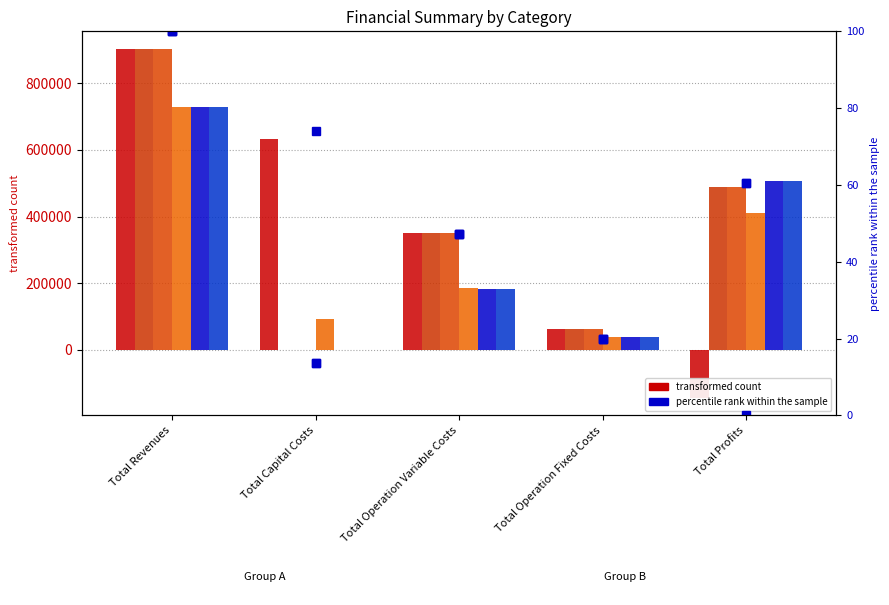

Is it true that col_6 equals 305214.7 at Total Operation Variable Costs?

False